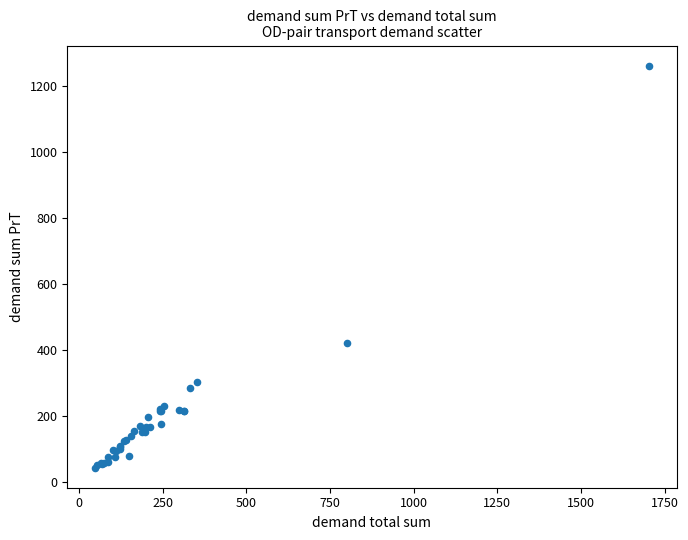

What Y value in the scatter plot is closest to 651?

419.5